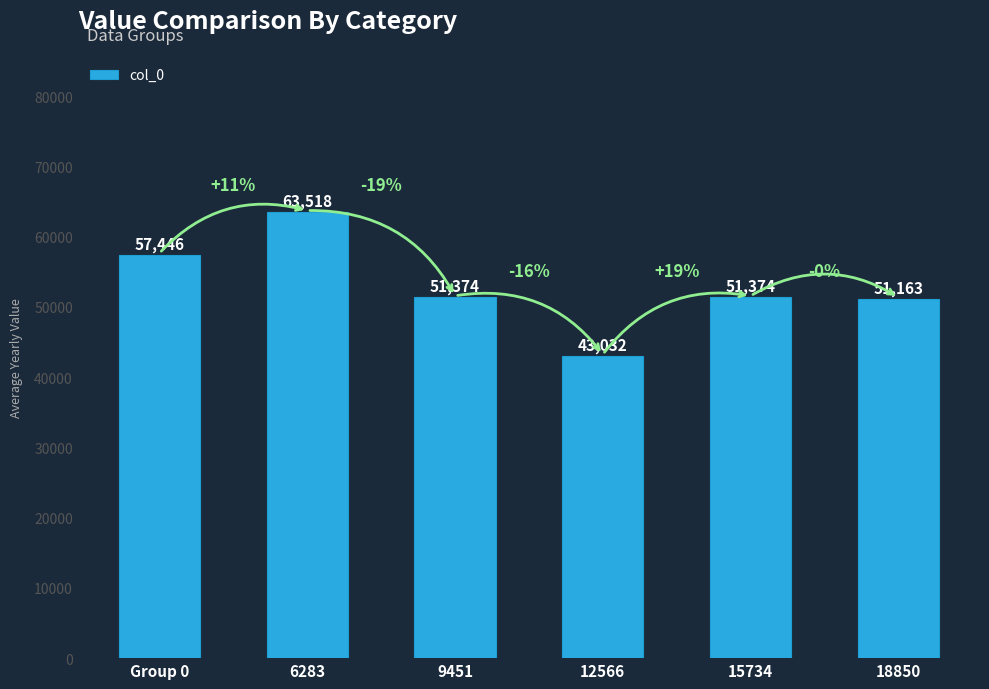

What is the label of the 4th bar from the left?

12566